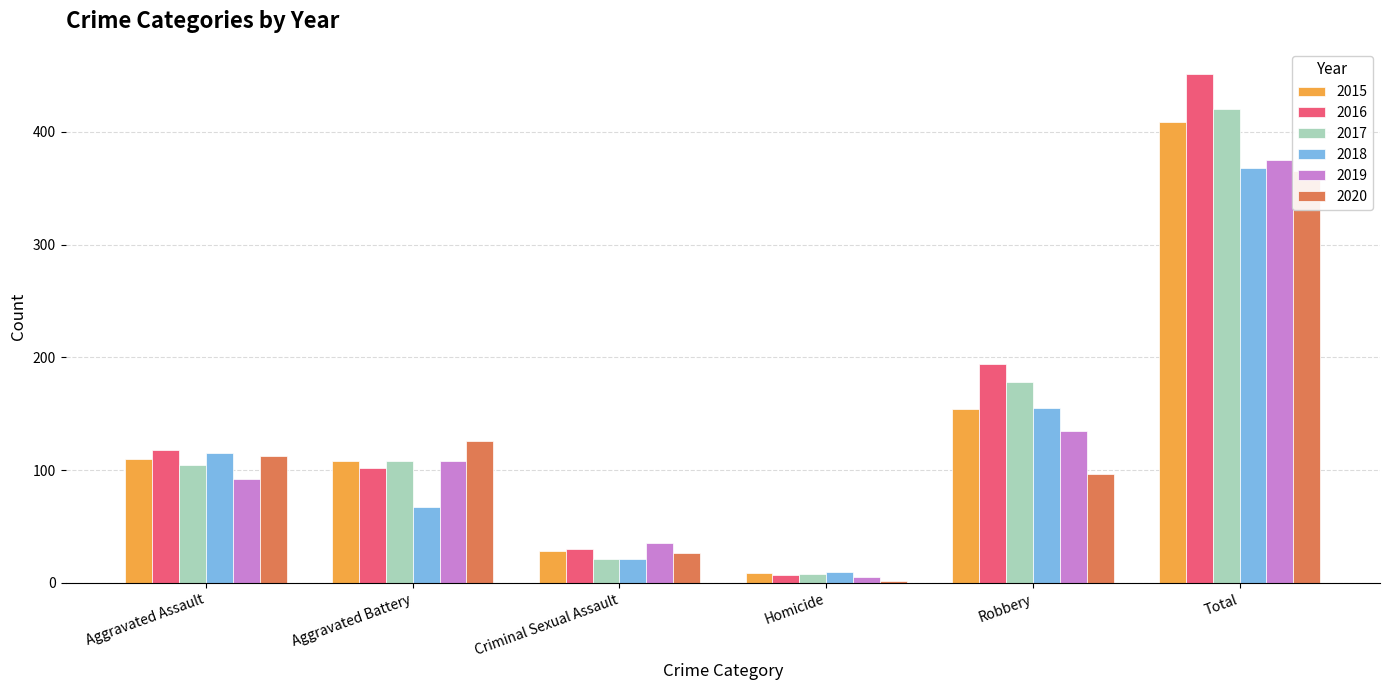

What position from the right is Total?

1